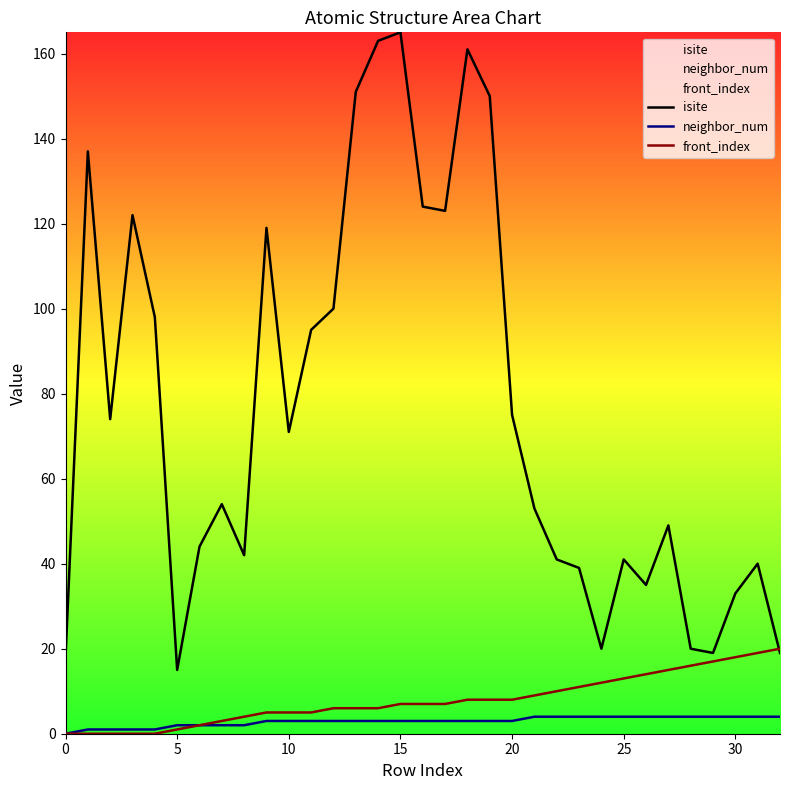

What is the average value of the neighbor_num series?

3